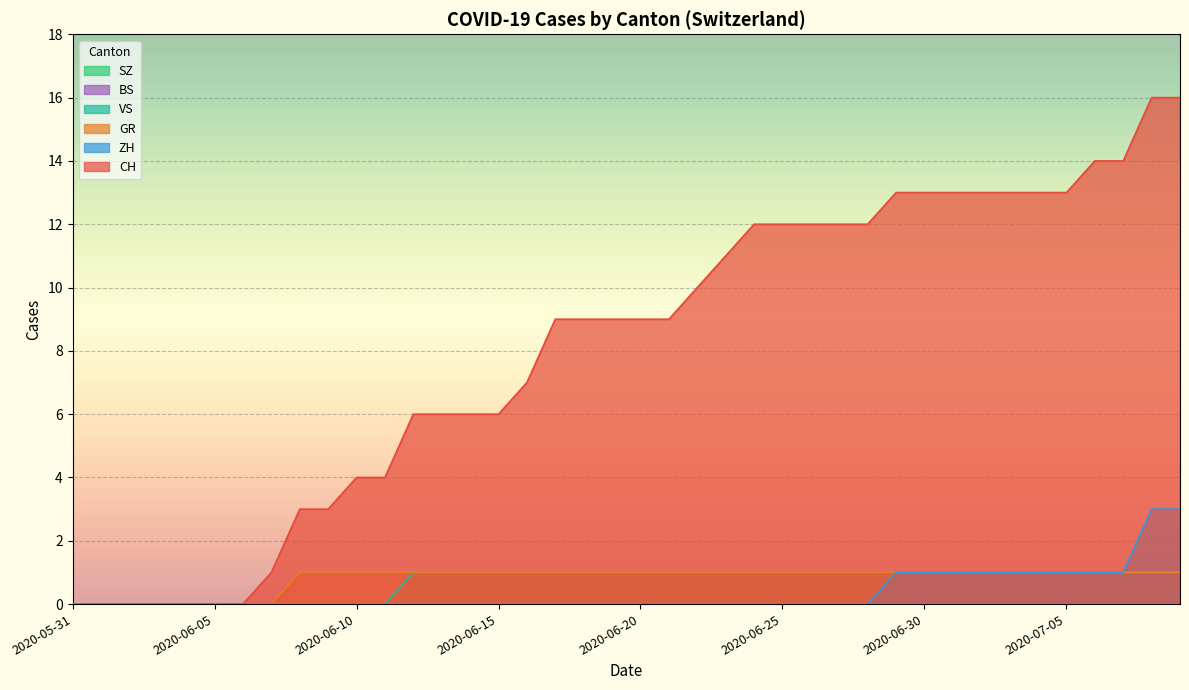

Reading left to right, list all the values displayed in this chart.

CH: 2020-05-31=0	2020-06-01=0	2020-06-02=0	2020-06-03=0	2020-06-04=0	2020-06-05=0	2020-06-06=0	2020-06-07=1	2020-06-08=3	2020-06-09=3	2020-06-10=4	2020-06-11=4	2020-06-12=6	2020-06-13=6	2020-06-14=6	2020-06-15=6	2020-06-16=7	2020-06-17=9	2020-06-18=9	2020-06-19=9	2020-06-20=9	2020-06-21=9	2020-06-22=10	2020-06-23=11	2020-06-24=12	2020-06-25=12	2020-06-26=12	2020-06-27=12	2020-06-28=12	2020-06-29=13	2020-06-30=13	2020-07-01=13	2020-07-02=13	2020-07-03=13	2020-07-04=13	2020-07-05=13	2020-07-06=14	2020-07-07=14	2020-07-08=16	2020-07-09=16
ZH: 2020-05-31=0	2020-06-01=0	2020-06-02=0	2020-06-03=0	2020-06-04=0	2020-06-05=0	2020-06-06=0	2020-06-07=0	2020-06-08=0	2020-06-09=0	2020-06-10=0	2020-06-11=0	2020-06-12=0	2020-06-13=0	2020-06-14=0	2020-06-15=0	2020-06-16=0	2020-06-17=0	2020-06-18=0	2020-06-19=0	2020-06-20=0	2020-06-21=0	2020-06-22=0	2020-06-23=0	2020-06-24=0	2020-06-25=0	2020-06-26=0	2020-06-27=0	2020-06-28=0	2020-06-29=1	2020-06-30=1	2020-07-01=1	2020-07-02=1	2020-07-03=1	2020-07-04=1	2020-07-05=1	2020-07-06=1	2020-07-07=1	2020-07-08=3	2020-07-09=3
GR: 2020-05-31=0	2020-06-01=0	2020-06-02=0	2020-06-03=0	2020-06-04=0	2020-06-05=0	2020-06-06=0	2020-06-07=0	2020-06-08=1	2020-06-09=1	2020-06-10=1	2020-06-11=1	2020-06-12=1	2020-06-13=1	2020-06-14=1	2020-06-15=1	2020-06-16=1	2020-06-17=1	2020-06-18=1	2020-06-19=1	2020-06-20=1	2020-06-21=1	2020-06-22=1	2020-06-23=1	2020-06-24=1	2020-06-25=1	2020-06-26=1	2020-06-27=1	2020-06-28=1	2020-06-29=1	2020-06-30=1	2020-07-01=1	2020-07-02=1	2020-07-03=1	2020-07-04=1	2020-07-05=1	2020-07-06=1	2020-07-07=1	2020-07-08=1	2020-07-09=1
VS: 2020-05-31=0	2020-06-01=0	2020-06-02=0	2020-06-03=0	2020-06-04=0	2020-06-05=0	2020-06-06=0	2020-06-07=0	2020-06-08=0	2020-06-09=0	2020-06-10=0	2020-06-11=0	2020-06-12=1	2020-06-13=1	2020-06-14=1	2020-06-15=1	2020-06-16=1	2020-06-17=1	2020-06-18=1	2020-06-19=1	2020-06-20=1	2020-06-21=1	2020-06-22=1	2020-06-23=1	2020-06-24=1	2020-06-25=1	2020-06-26=1	2020-06-27=1	2020-06-28=1	2020-06-29=1	2020-06-30=1	2020-07-01=1	2020-07-02=1	2020-07-03=1	2020-07-04=1	2020-07-05=1	2020-07-06=1	2020-07-07=1	2020-07-08=1	2020-07-09=1